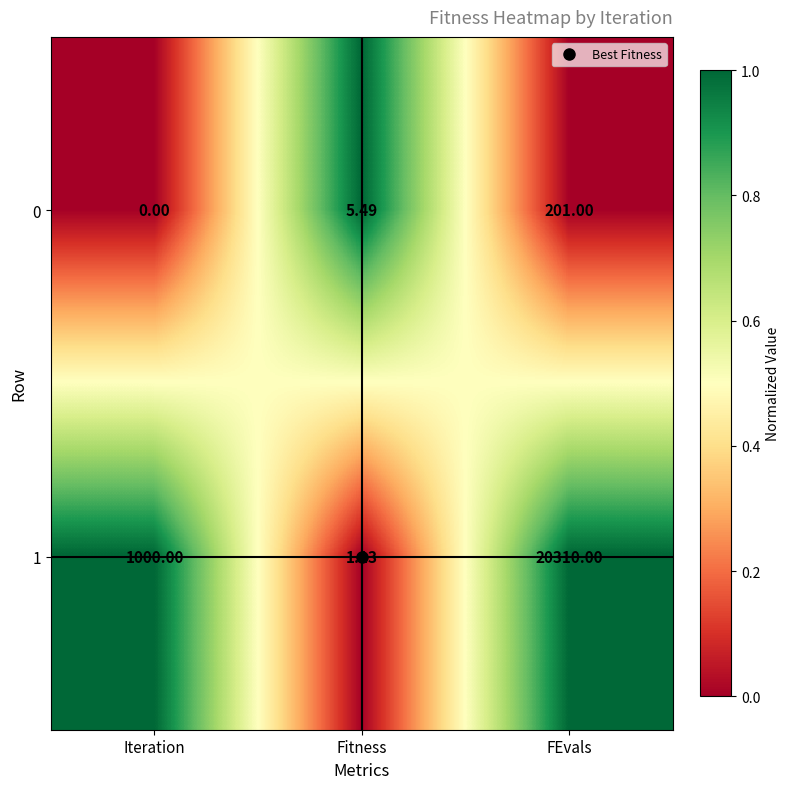

What is the difference between the highest and lowest values at FEvals?

20109.0